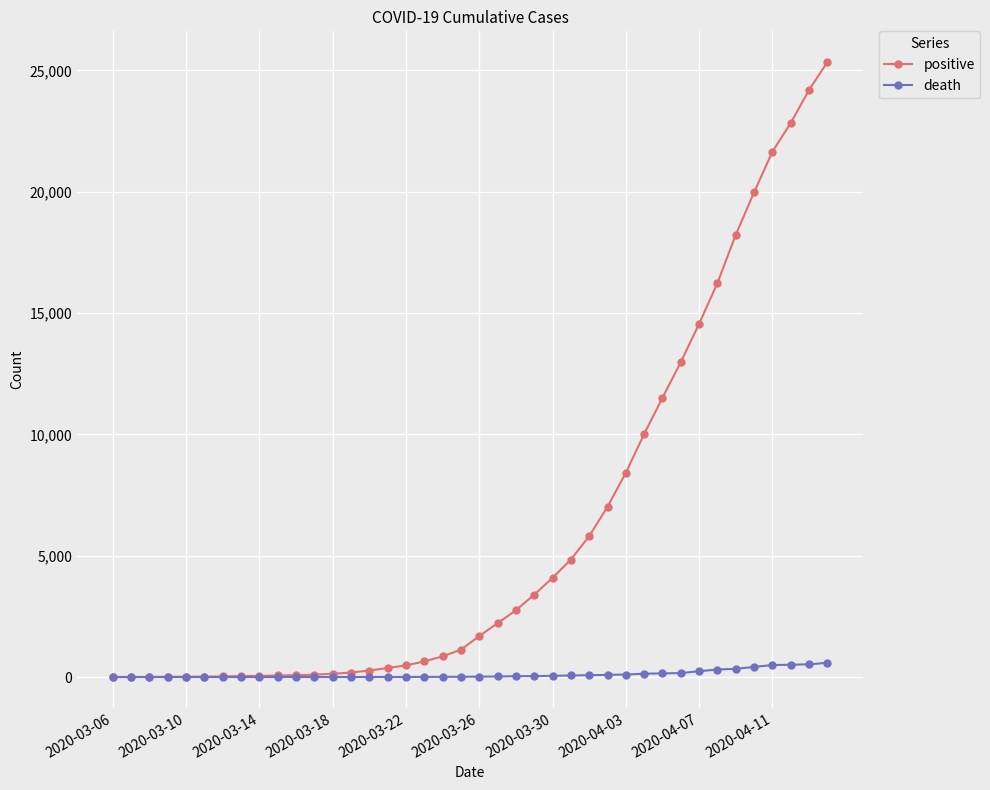

At how many categories does at least one series exceed 22472?

3